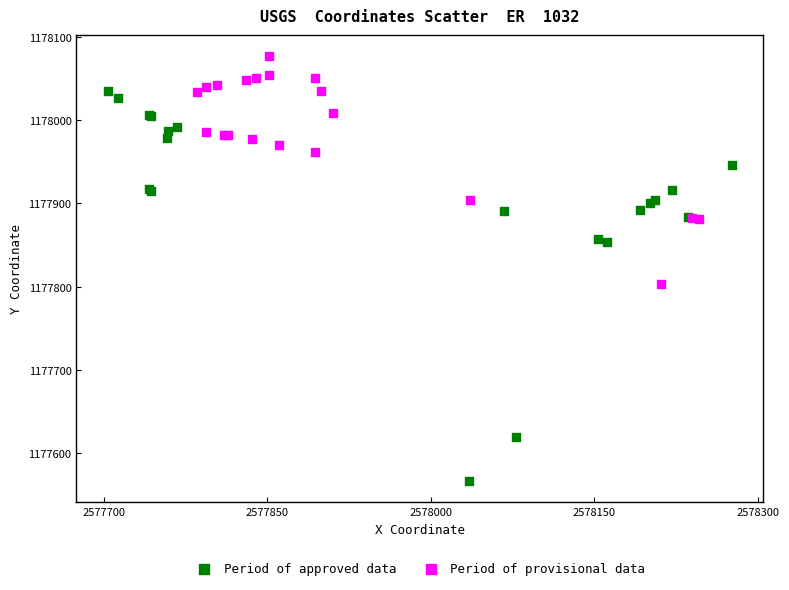

Which series has the widest spread of Y values?

Period of approved data